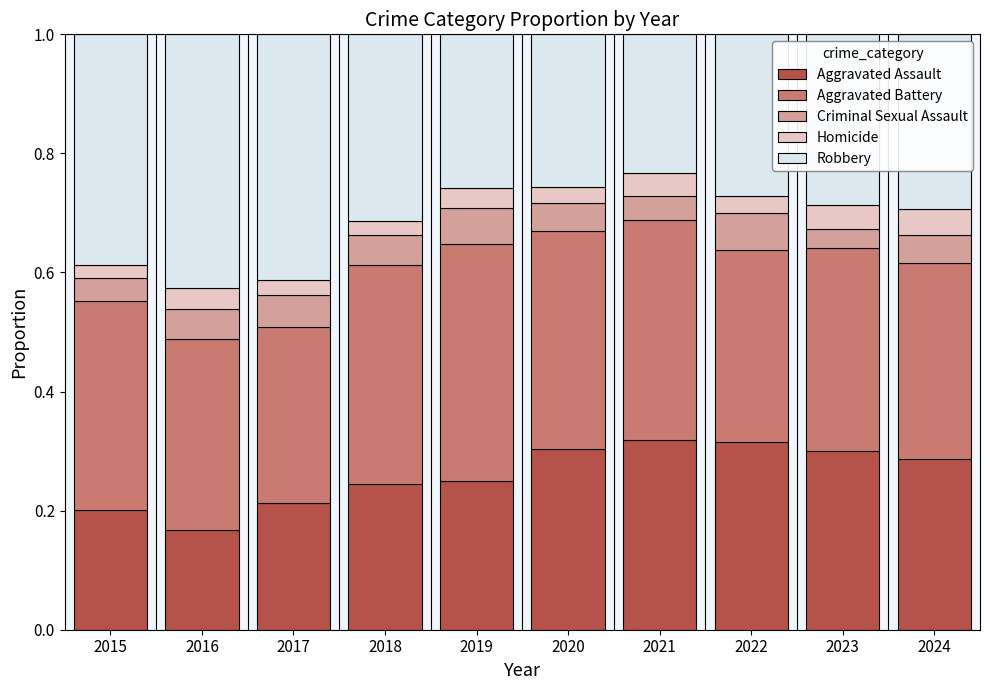

What is the total value across all series at 2023?

1.0